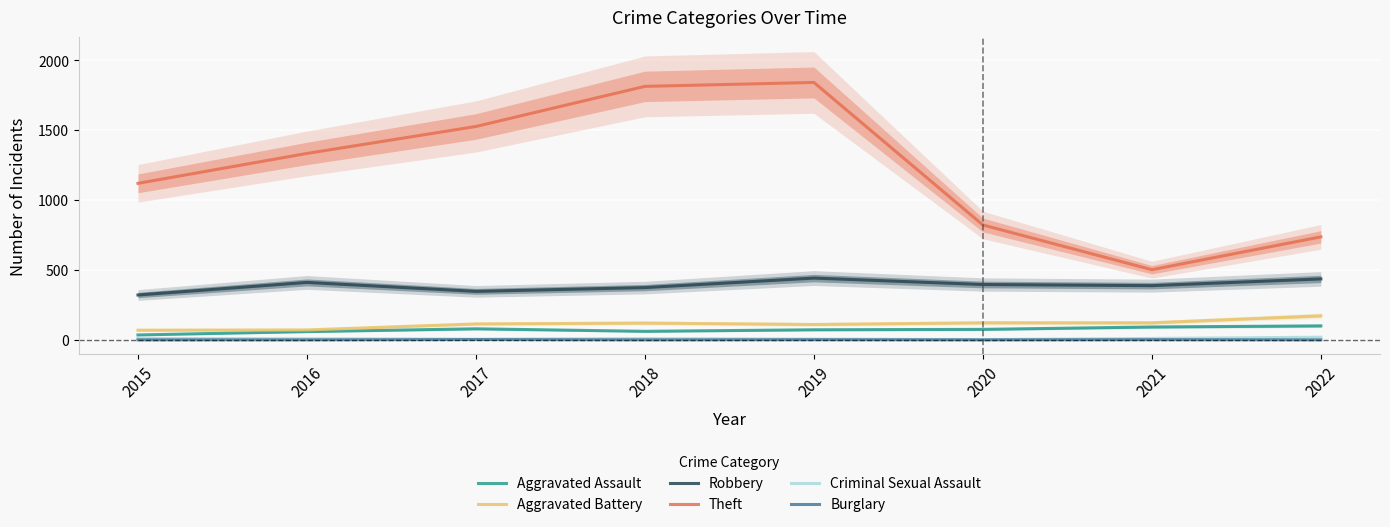

List the labels in order of Criminal Sexual Assault value, largest first.

2022, 2015, 2021, 2018, 2016, 2017, 2019, 2020